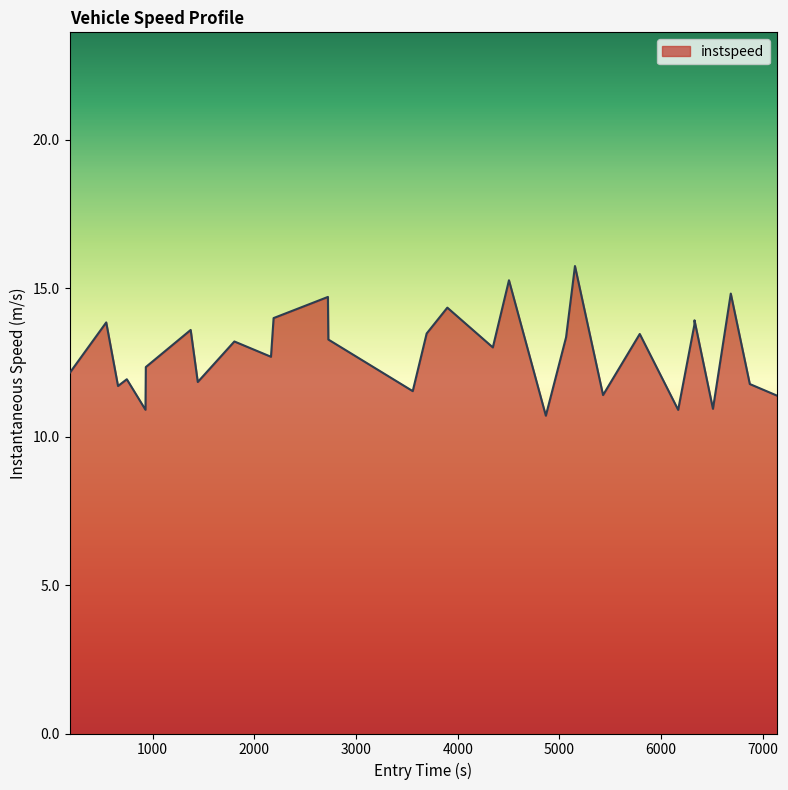

What is the smallest value displayed?

10.7